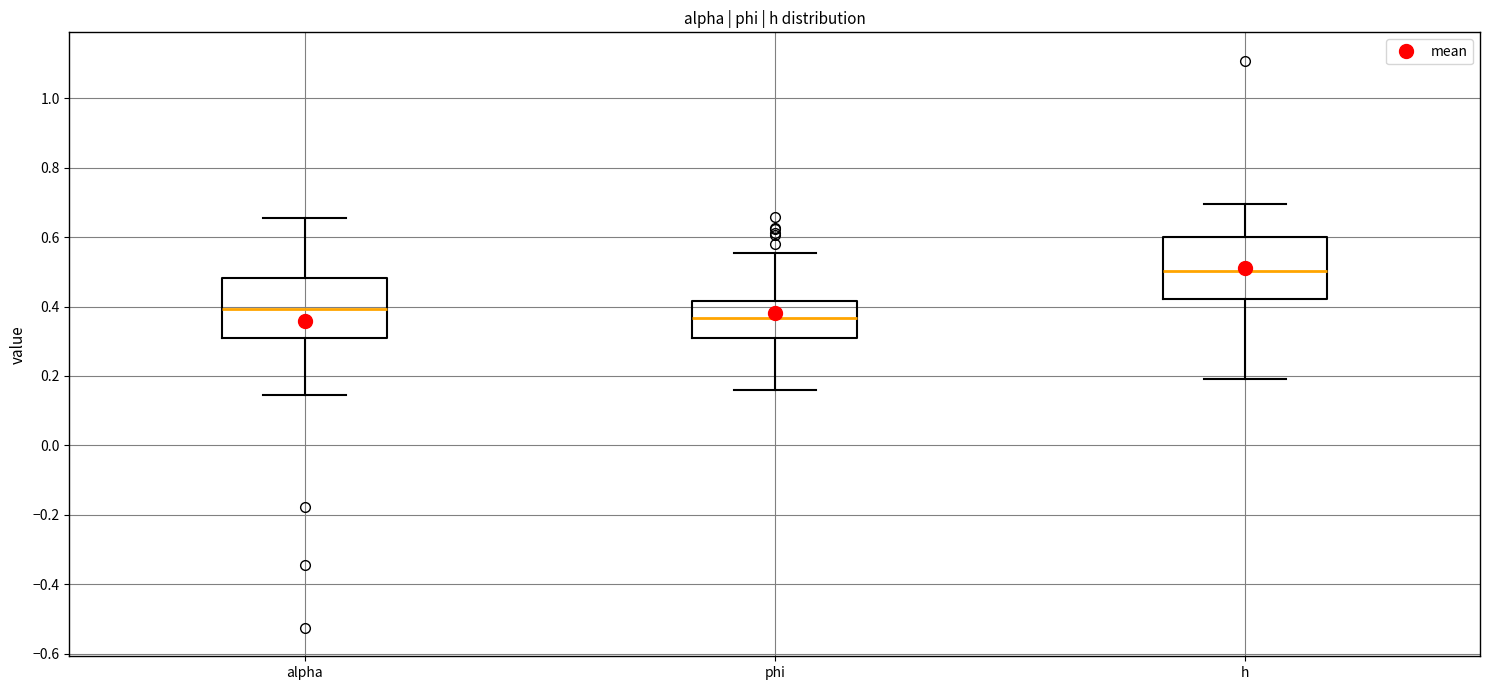

Reading left to right, transcribe this box plot: for each box, give where its median line is, the range the box spans, and where its two whiskers end, as read against the y-axis. The values are not printed on the chart, so give them approximately, as read against the axis.

alpha: median 0.40, box 0.30 to 0.48, whiskers 0.14 to 0.66
phi: median 0.36, box 0.30 to 0.42, whiskers 0.16 to 0.56
h: median 0.50, box 0.42 to 0.60, whiskers 0.20 to 0.70